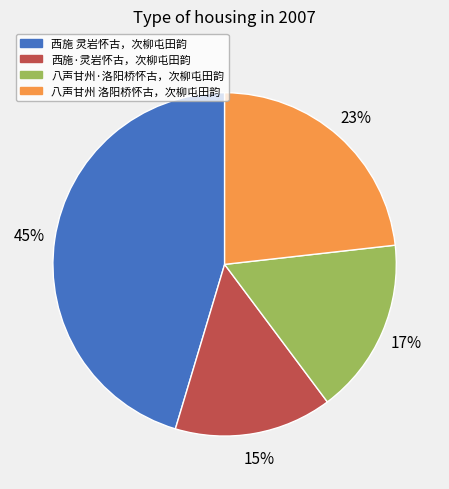

Combined, do 西施 灵岩怀古，次柳屯田韵 and 八声甘州·洛阳桥怀古，次柳屯田韵 account for over 50%?

Yes